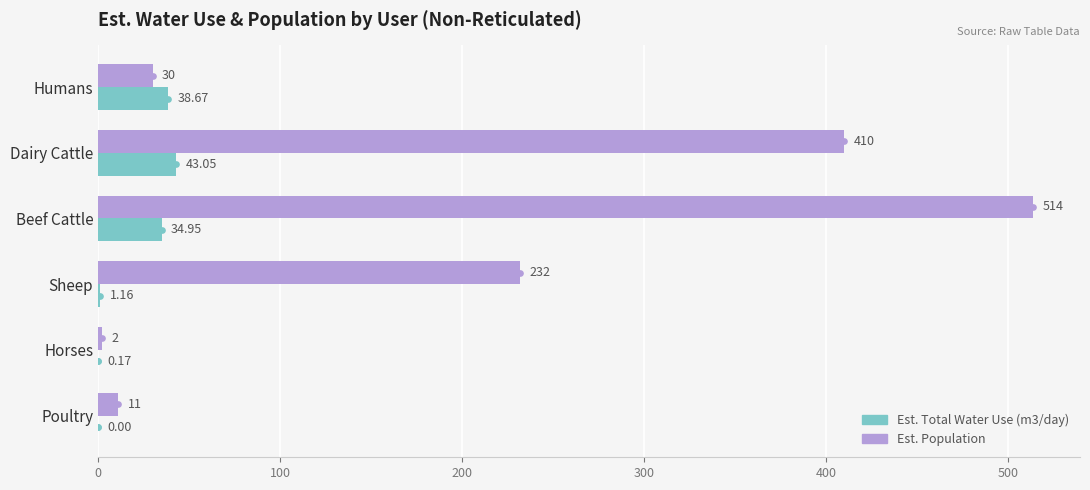

At which label is Est. Total Water Use (m3/day) closest to 21?

Beef Cattle